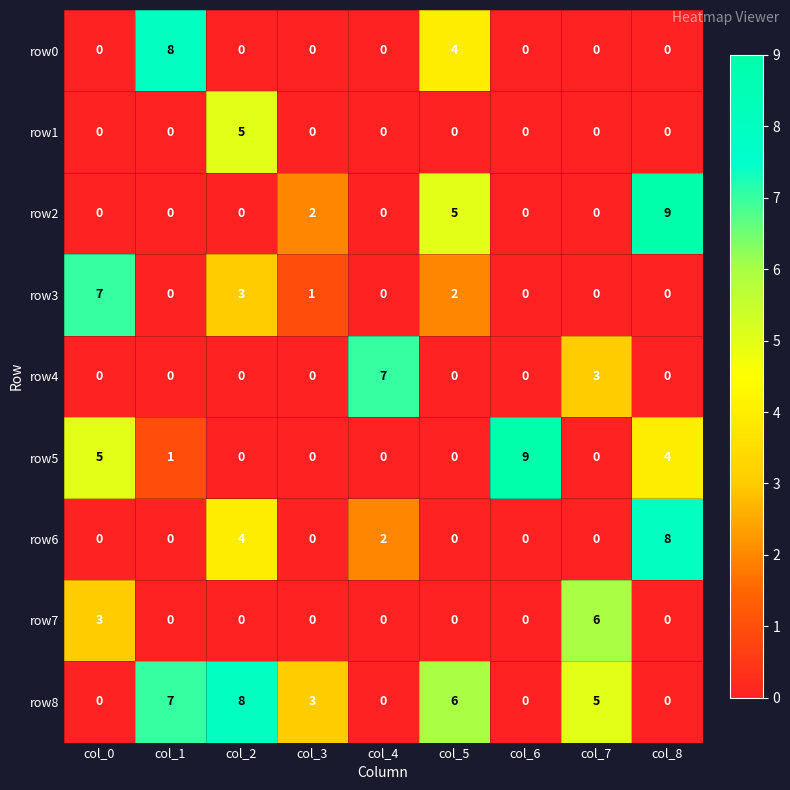

What is the spread (max minus min) of values at col_1?

8